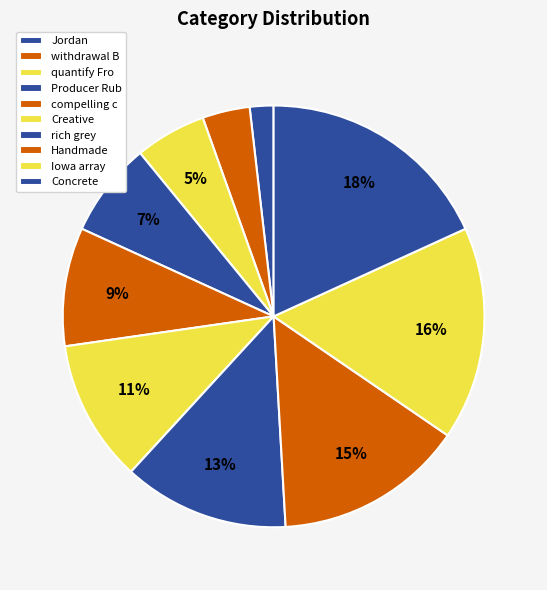

Approximately how many times larger is the value at Producer Rub compared to Jordan?

4.0